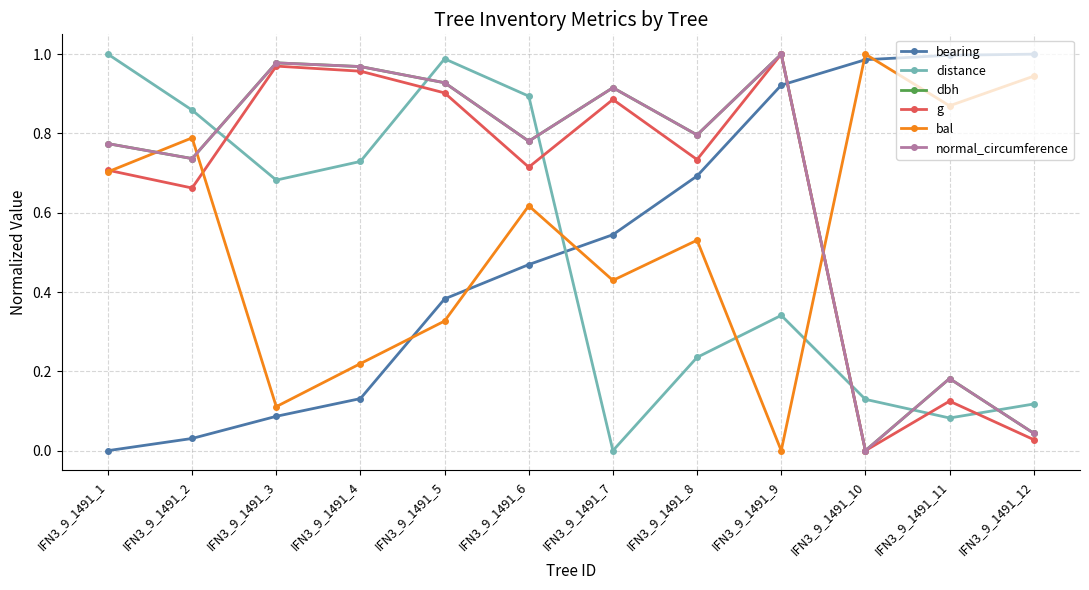

Where is distance nearest to the value 0?

IFN3_9_1491_7